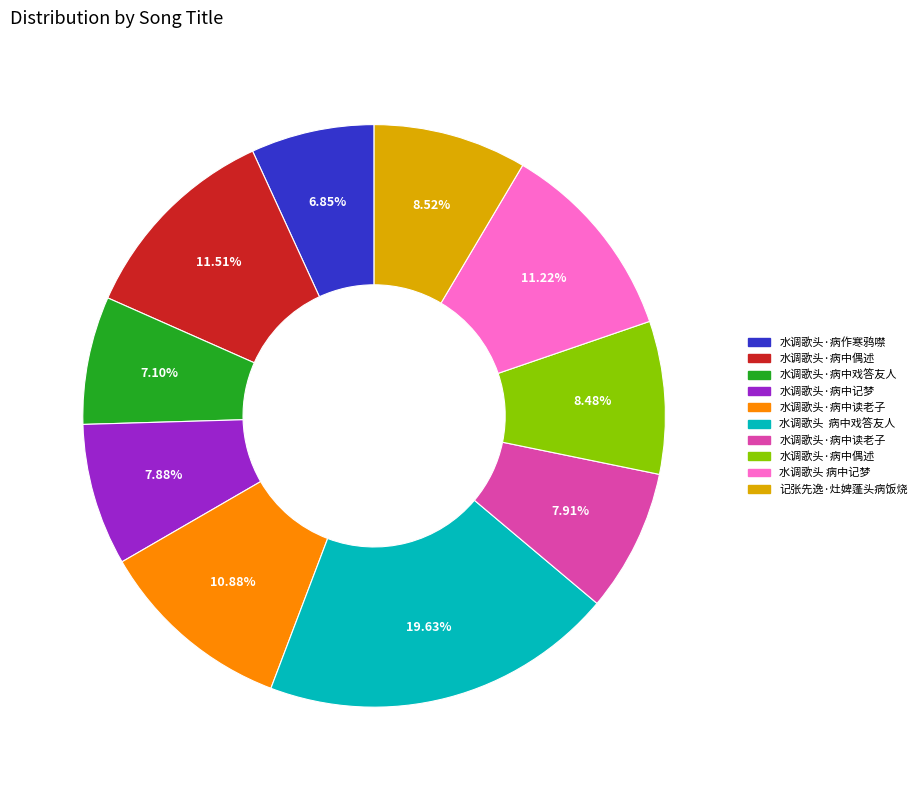

Is there a majority slice in this chart?

No